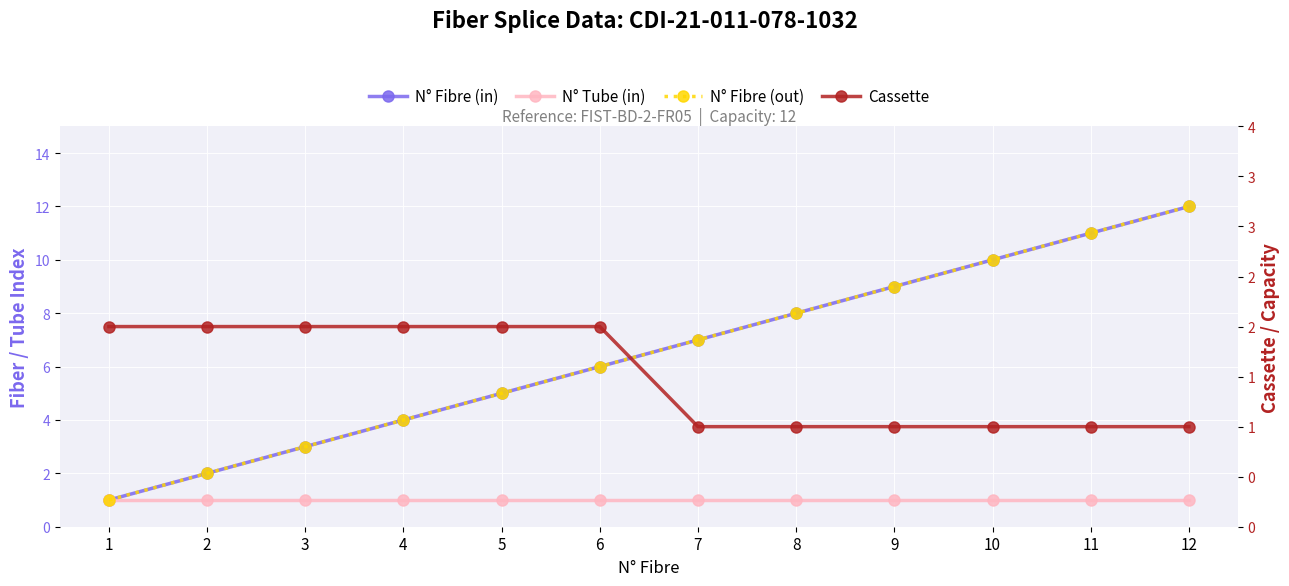

True or false: N° Fibre (out) and N° Fibre (in) cross at least once.

False